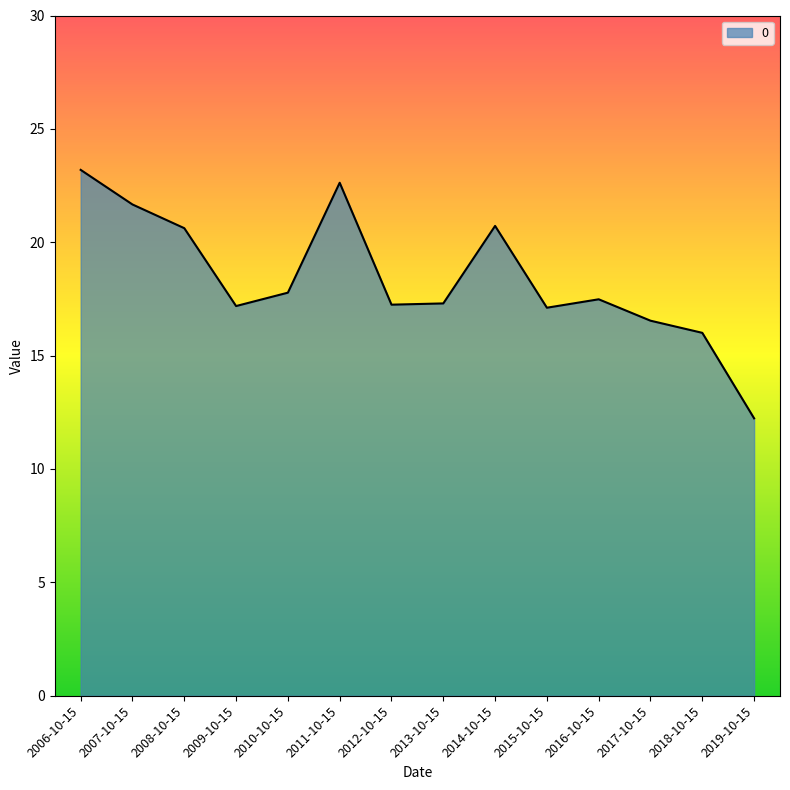

Where does the data first go above 17?

2006-10-15